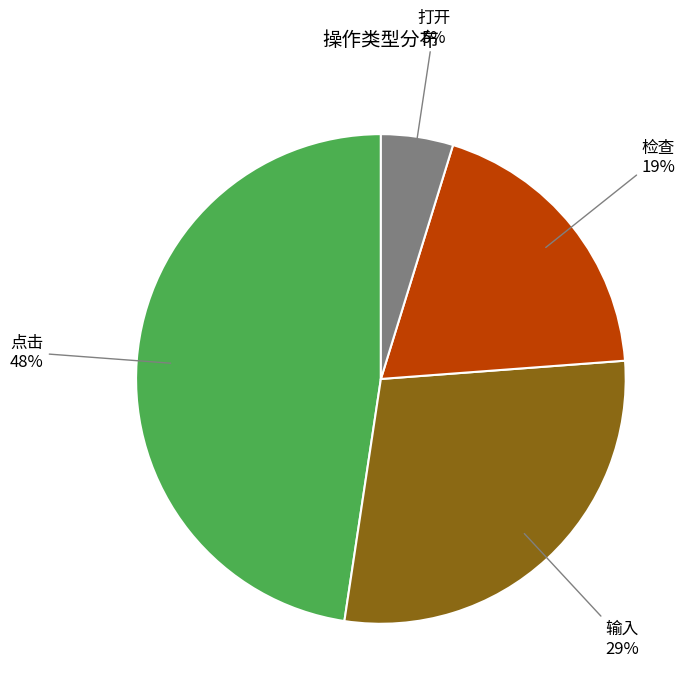

Does any single category account for the majority?

No